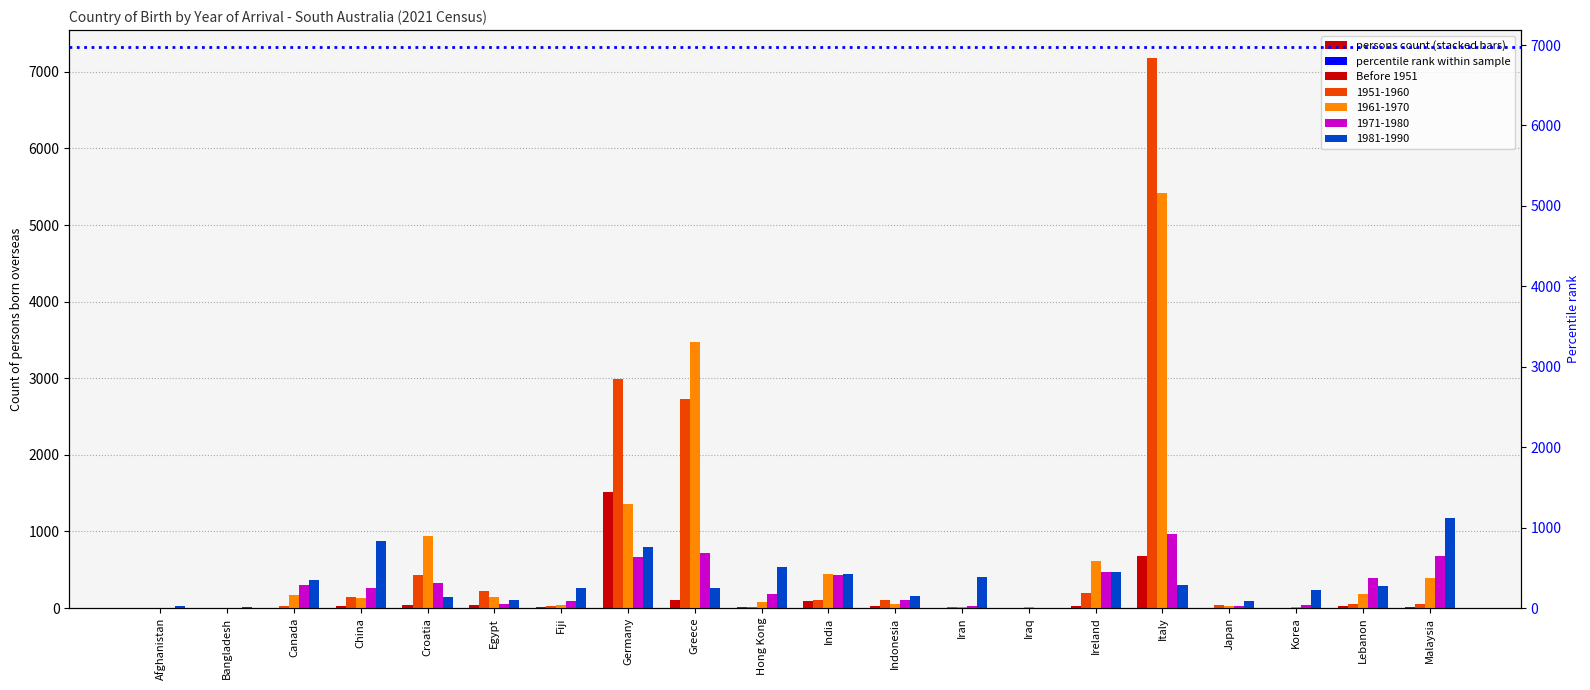

List the labels in order of value, smallest first.

Afghanistan, Bangladesh, Iraq, Korea, Canada, Iran, Japan, Fiji, Hong Kong, Malaysia, Indonesia, Lebanon, China, Ireland, Egypt, Croatia, India, Greece, Italy, Germany